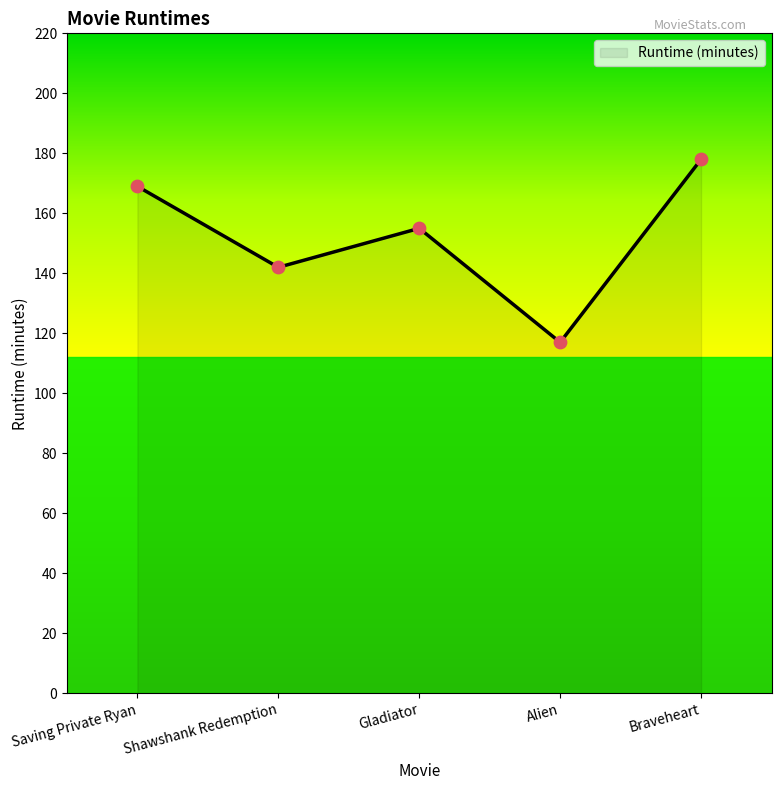

What is the change in value from Shawshank Redemption to Alien?

-25